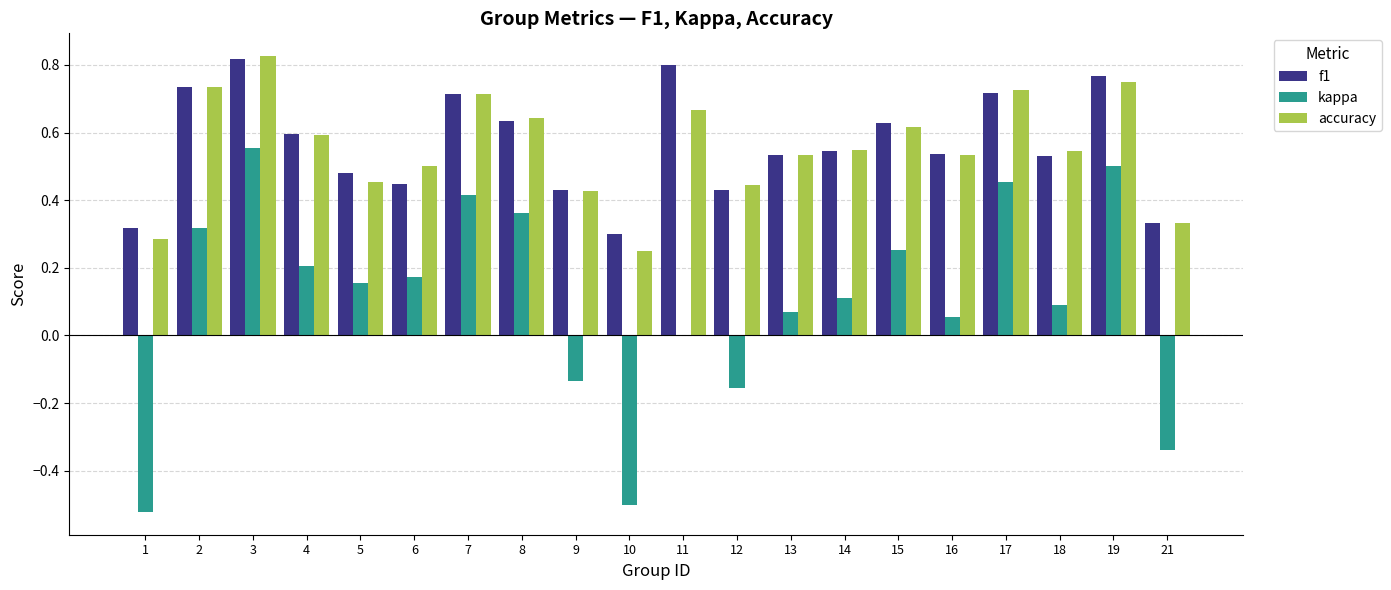

The f1 series shows 0.7 at 7. True or false?

True